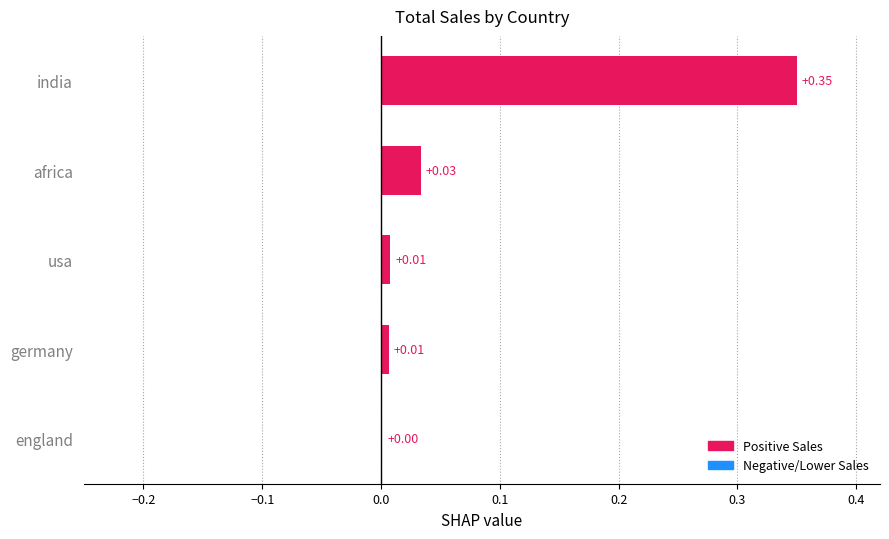

At which label is the value closest to 0?

england